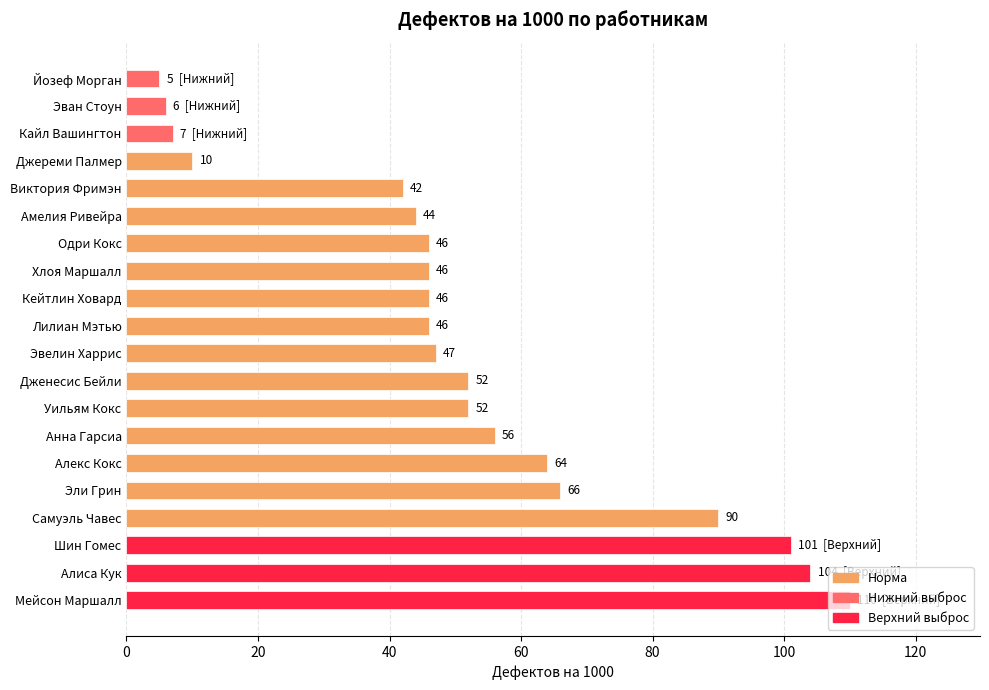

How many values are below 47?

10